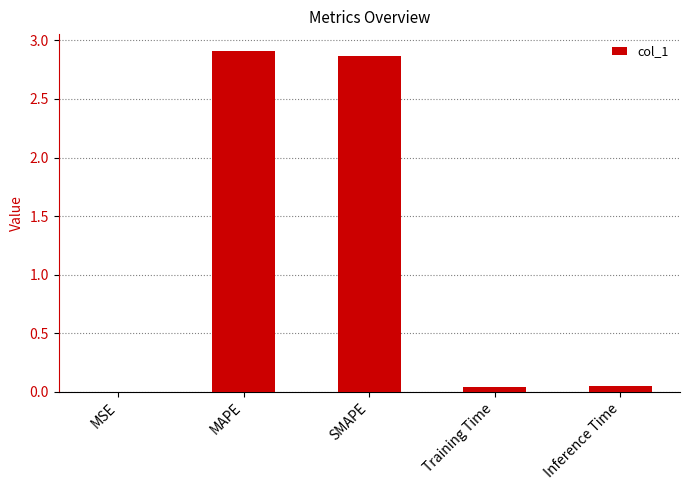

How many categories are shown in the chart?

5